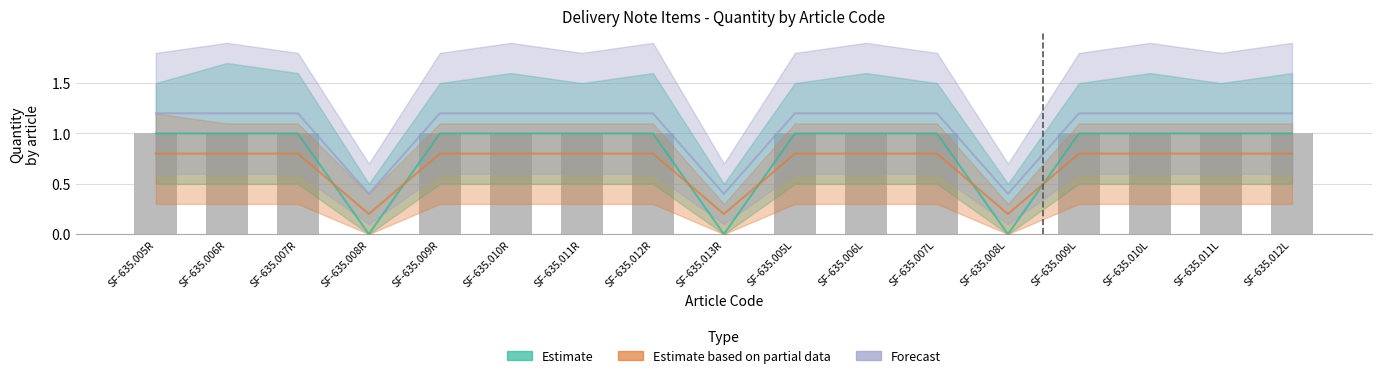

Which series has the largest total across all categories?

Forecast